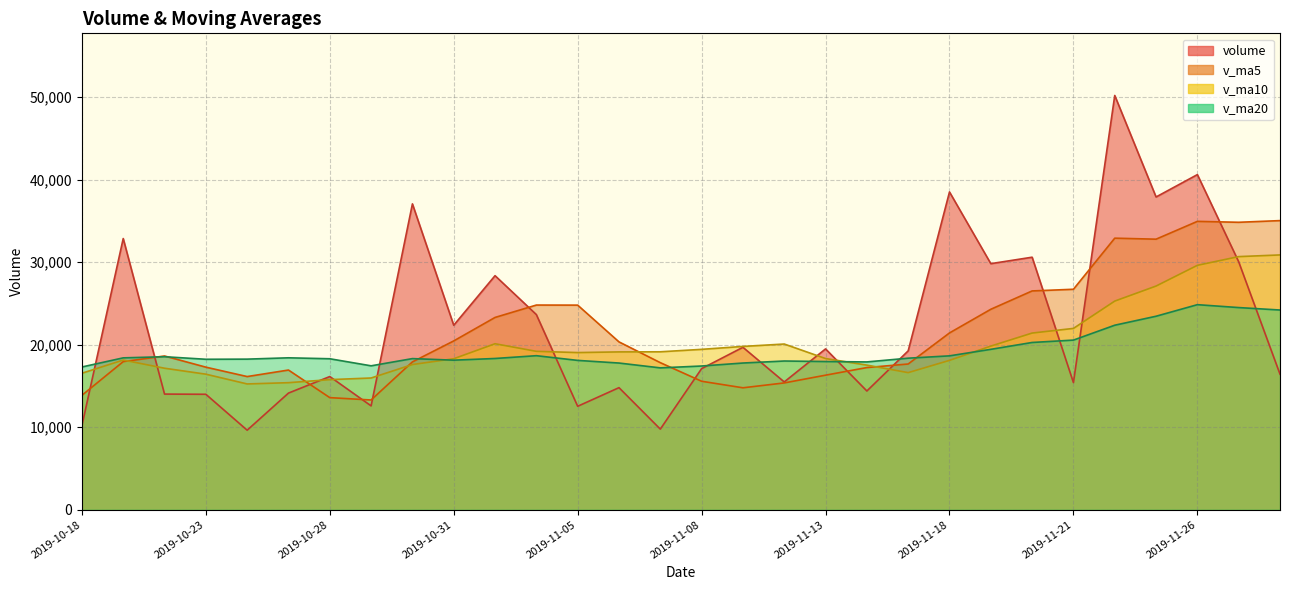

Between 2019-11-13 and 2019-10-23, which series saw the biggest shift?

volume